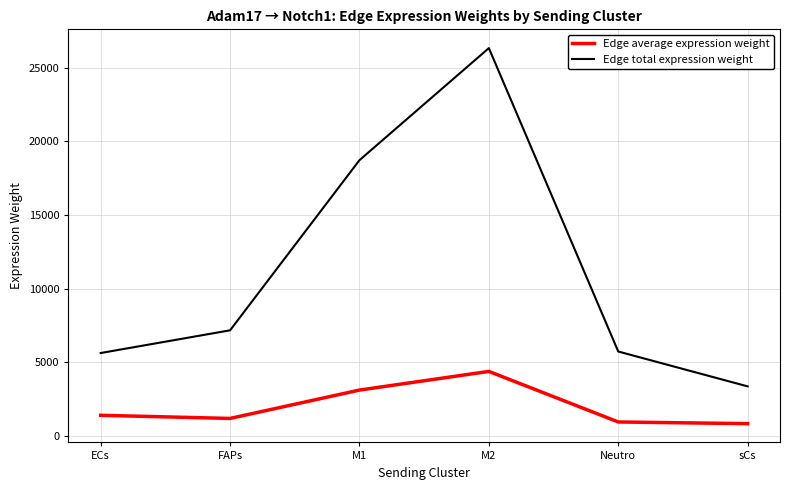

True or false: Edge average expression weight and Edge total expression weight cross at least once.

False